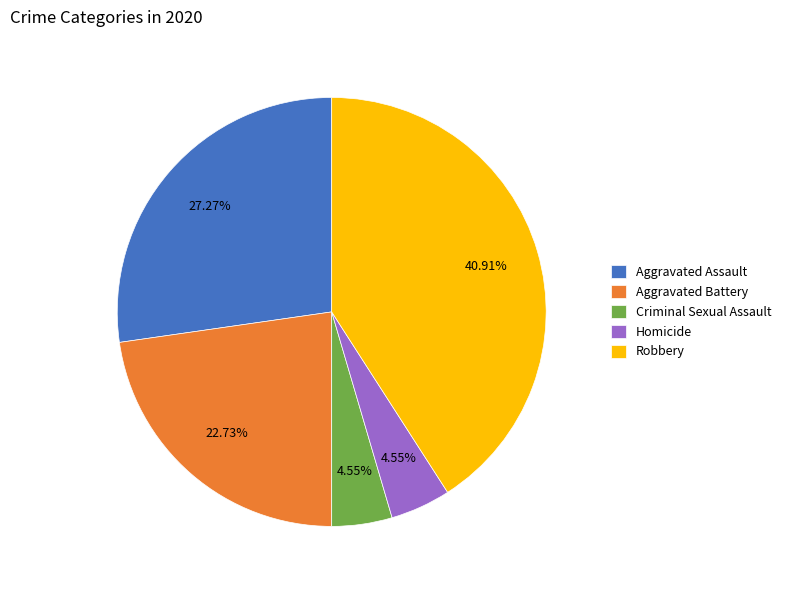

How many segments does this pie chart have?

5